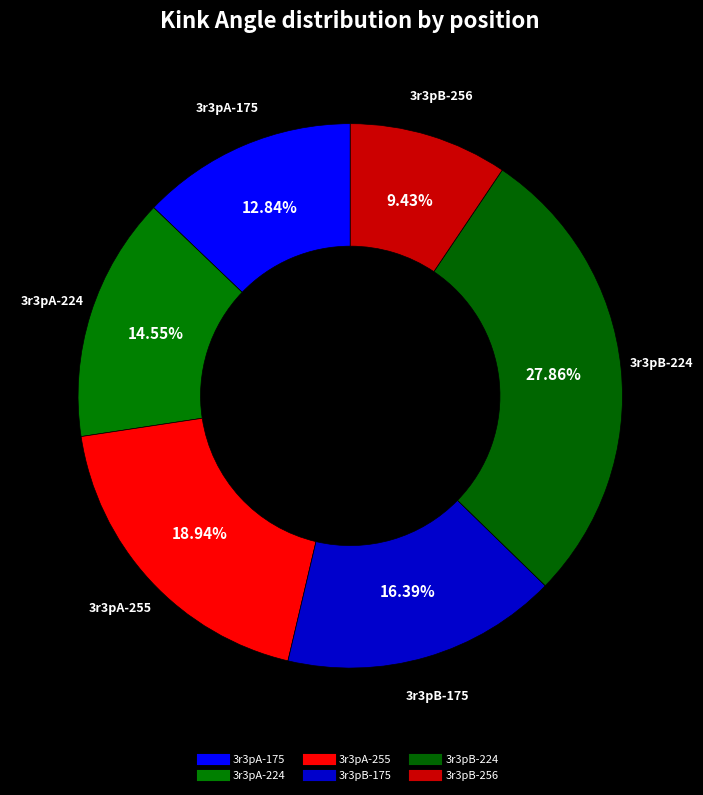

Approximately how many times larger is the value at 3r3pB-224 compared to 3r3pA-224?

1.9